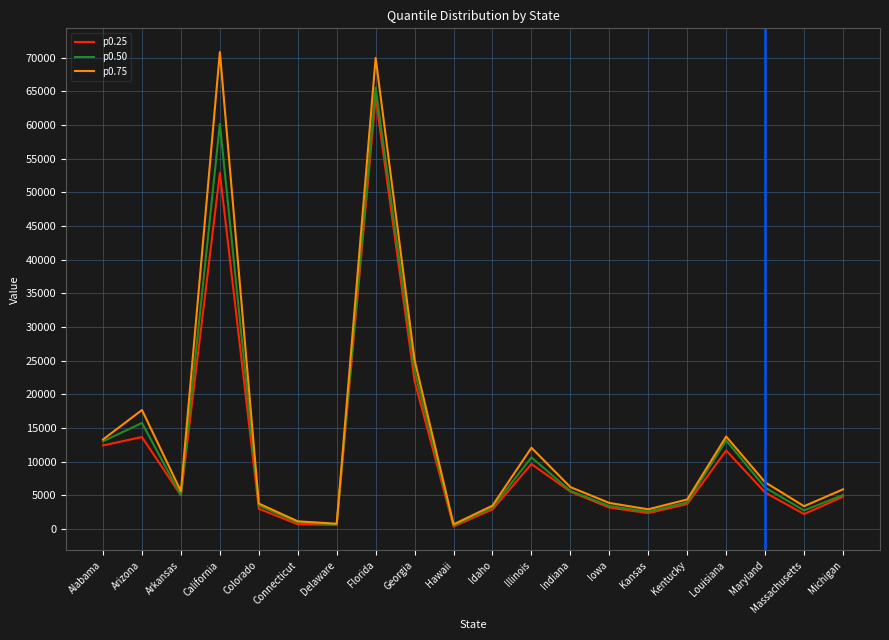

Which series changed the most between Florida and Iowa?

p0.75